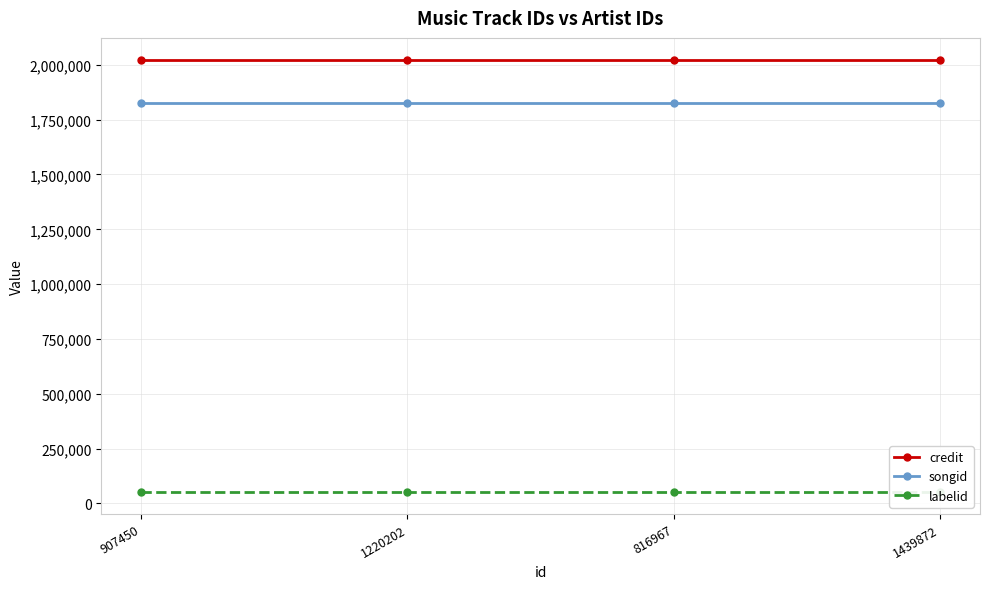

What is the sum of the songid values at 1220202 and 816967?

3648698